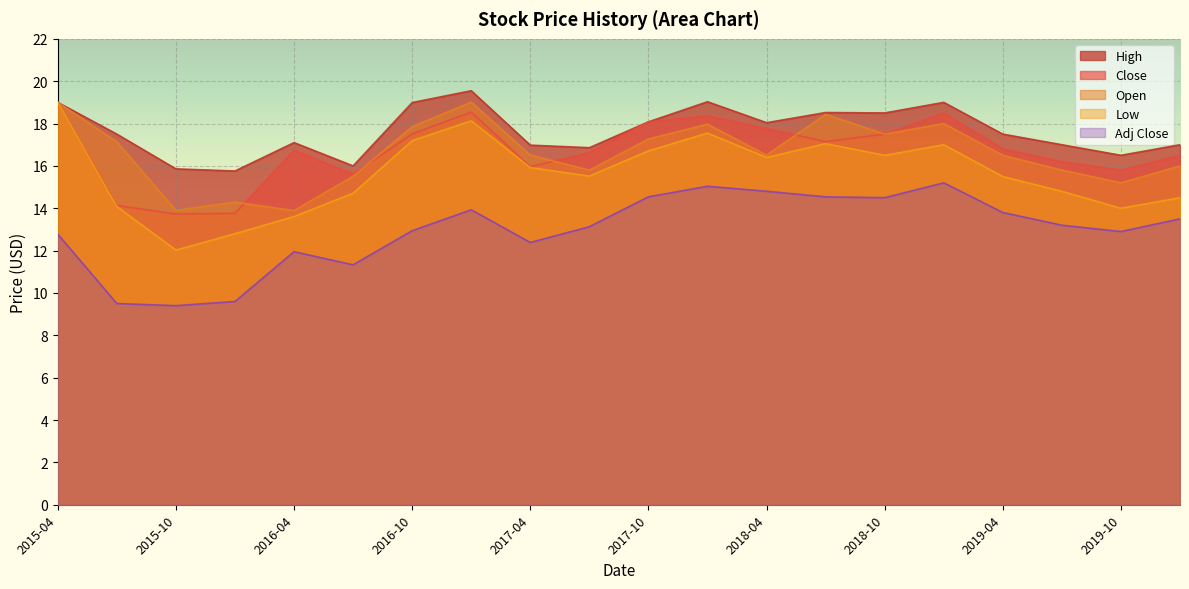

In Low, how many points are lower than both neighbors (excluding endpoints)?

5